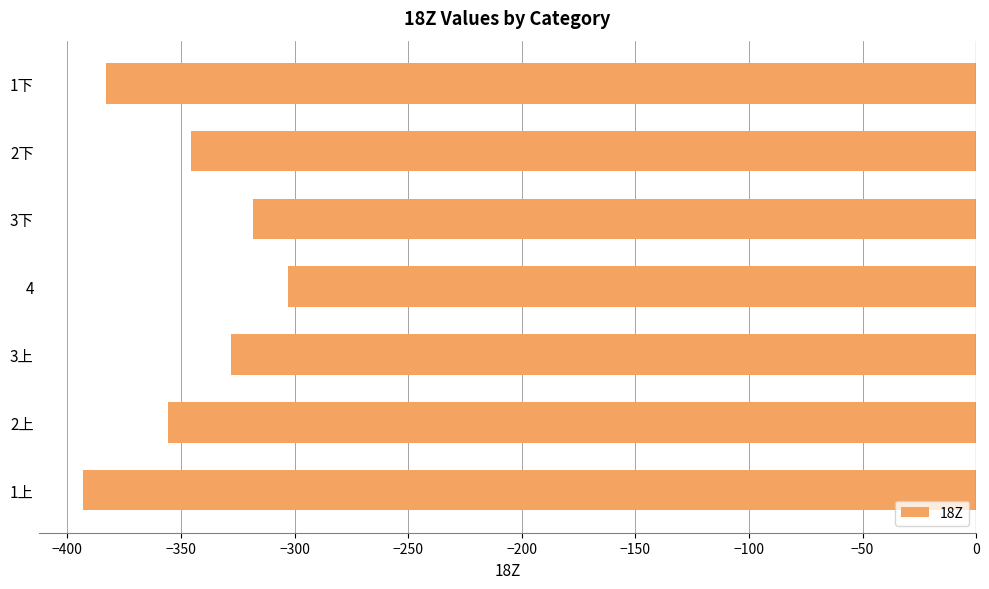

What is the average value?

-346.6